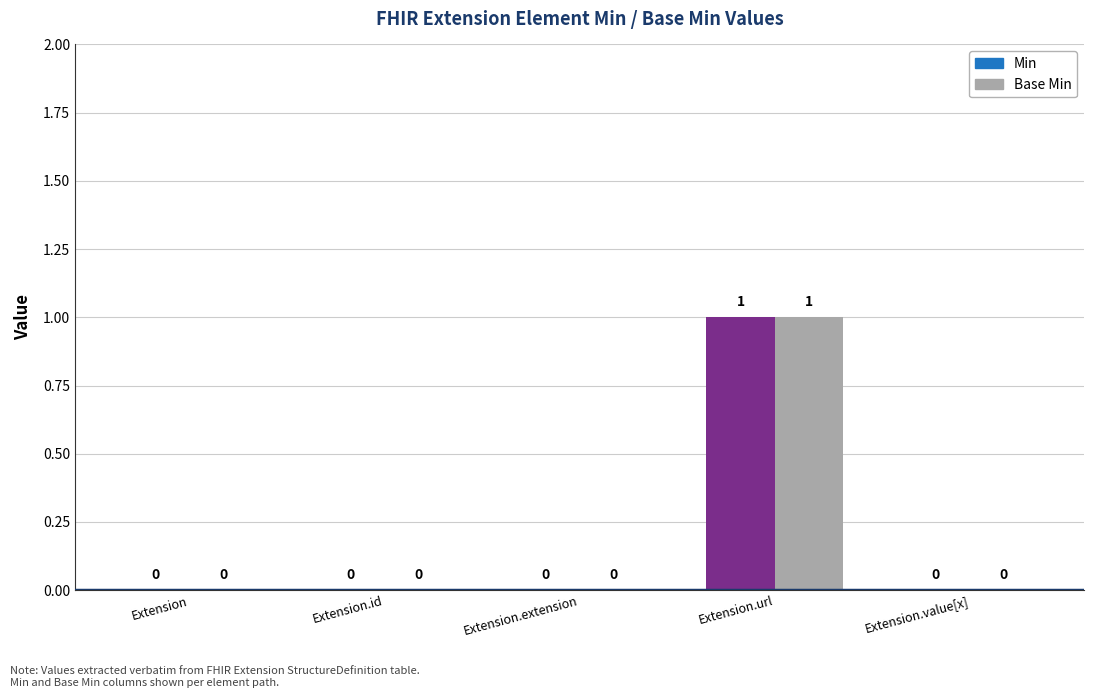

How many values in the Base Min series exceed 0?

1